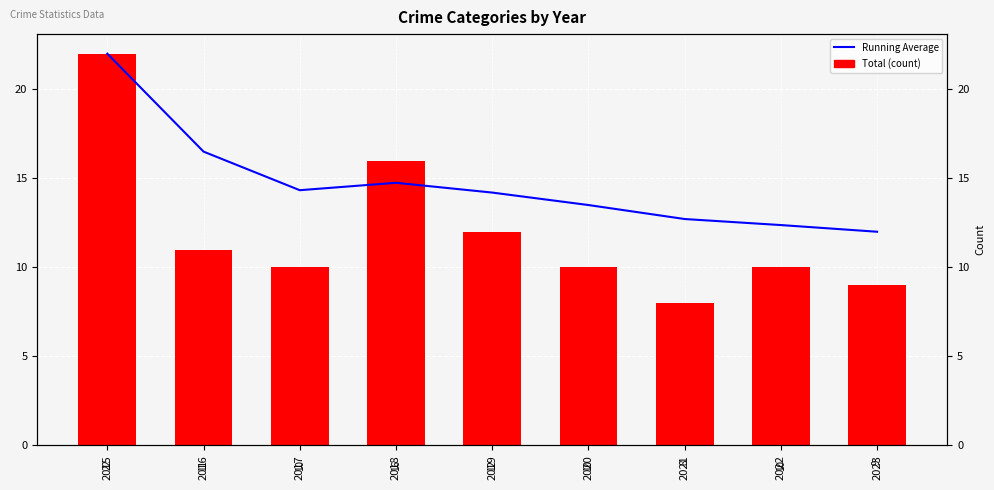

Rank the series by their average value, from lowest to highest.

Total (count), Running Average